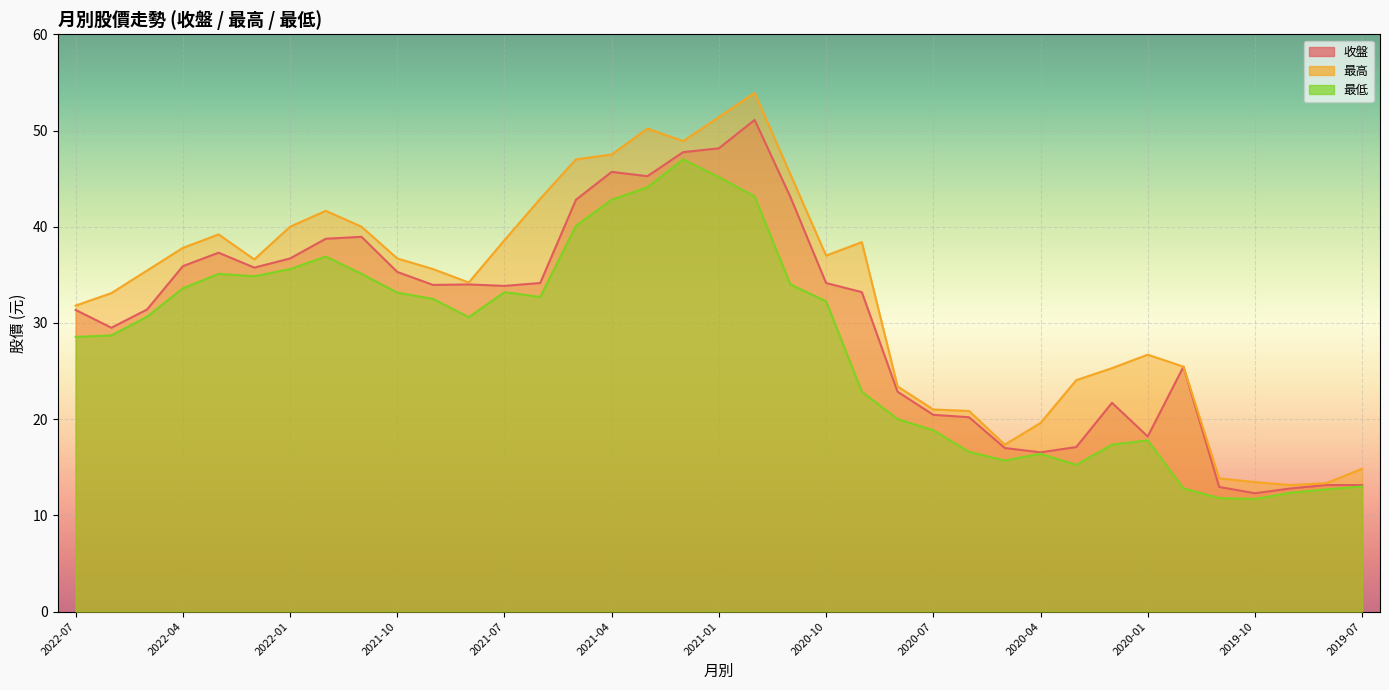

True or false: 收盤 and 最低 cross at least once.

False